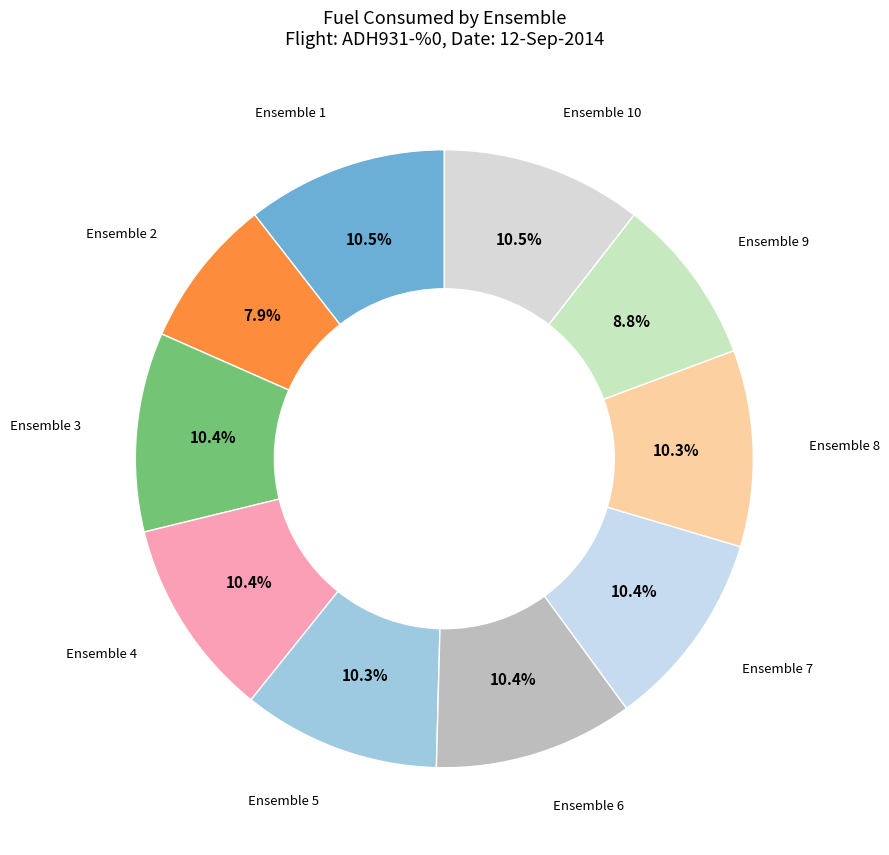

To the nearest percent, what is the difference between the largest and smallest slice percentages?

3%